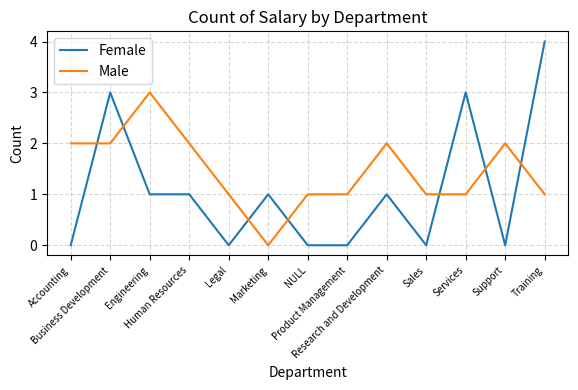

Which series has the largest total across all categories?

Male